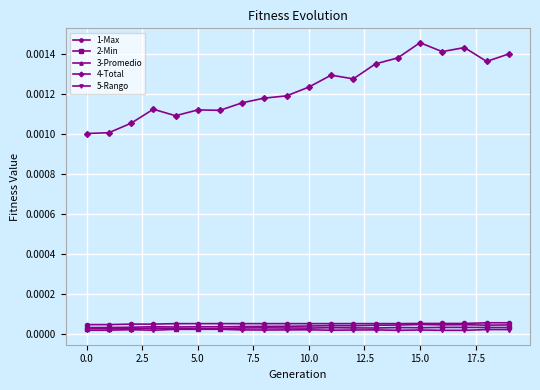

True or false: 4-Total and 5-Rango cross at least once.

False